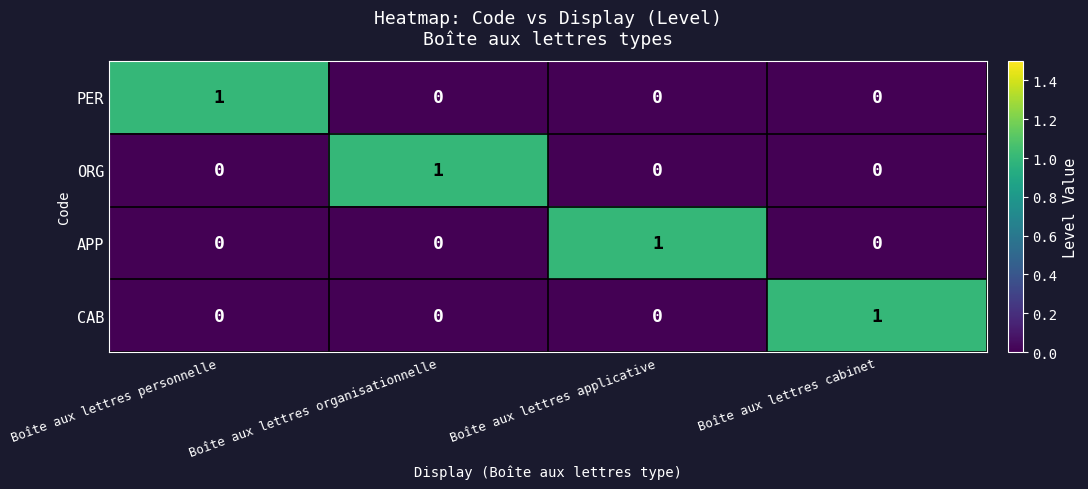

How many PER values are between 0 and 1?

4